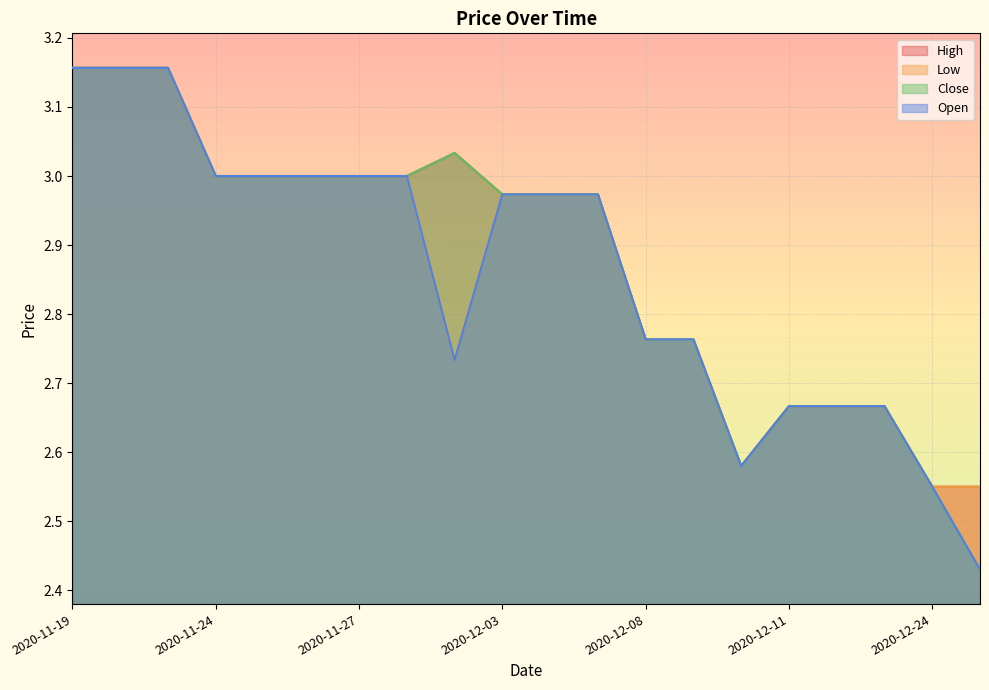

At how many categories does at least one series exceed 2?

20